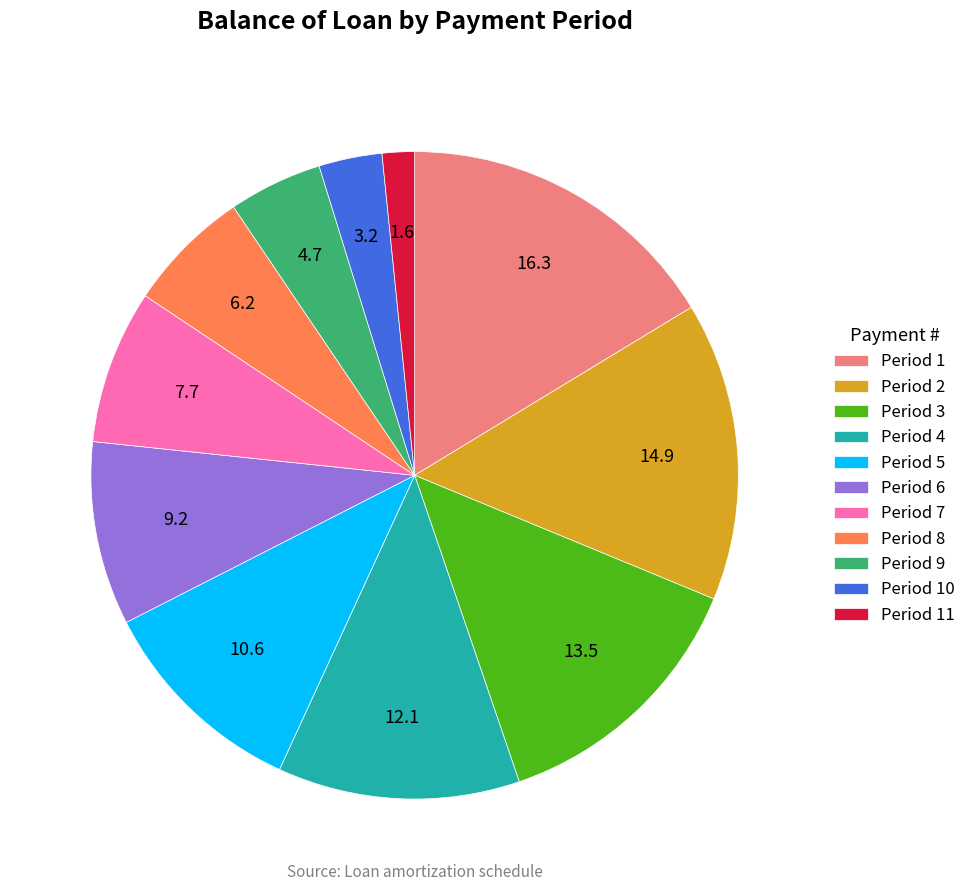

Which has a higher value, Period 7 or Period 5?

Period 5